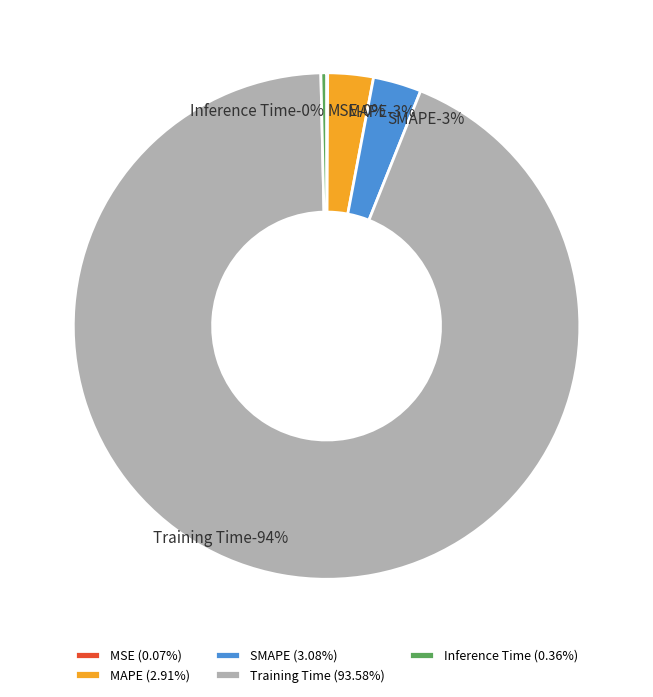

How many segments does this pie chart have?

5